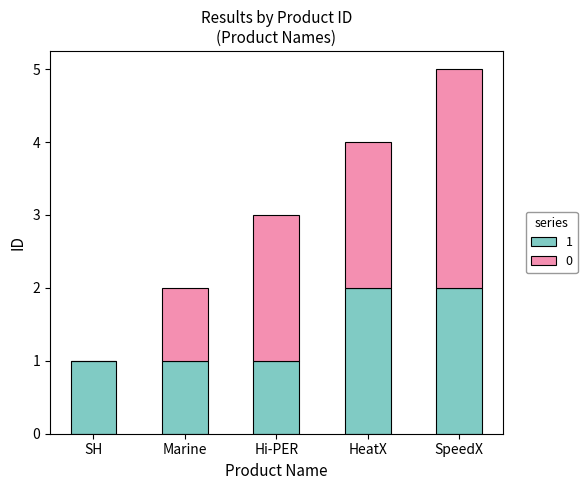

What is the total value across all series at HeatX?

4